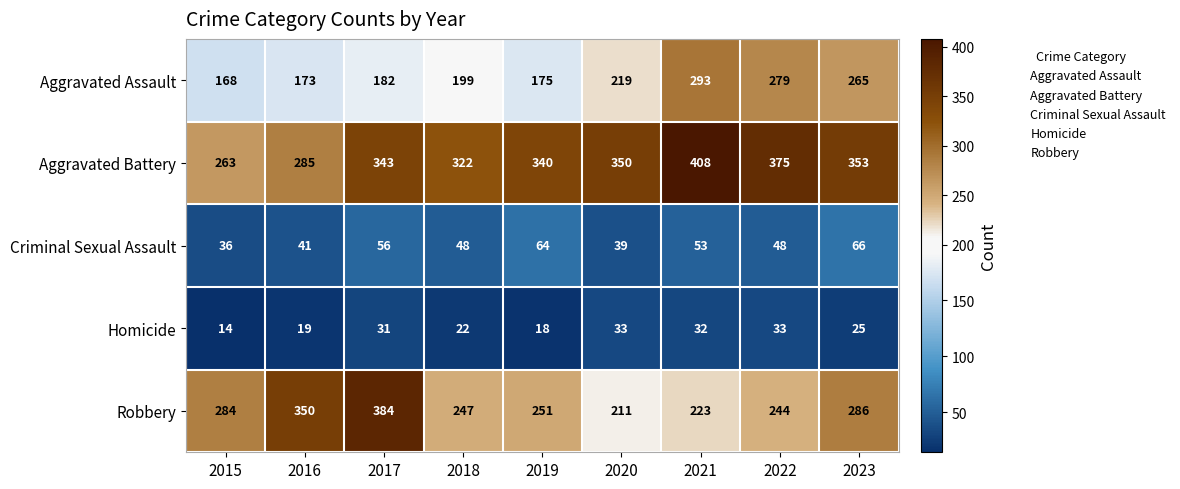

At which label does Criminal Sexual Assault first exceed 48?

2017